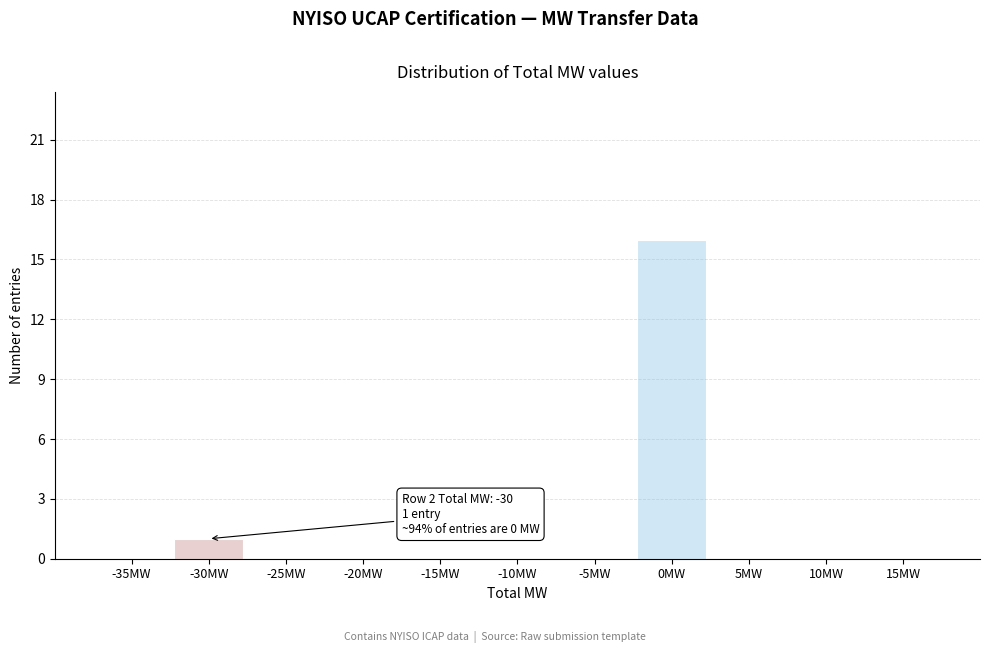

Reading right to left, what are all the values shown in this chart?

15MW=0	10MW=0	5MW=0	0MW=16	-5MW=0	-10MW=0	-15MW=0	-20MW=0	-25MW=0	-30MW=1	-35MW=0